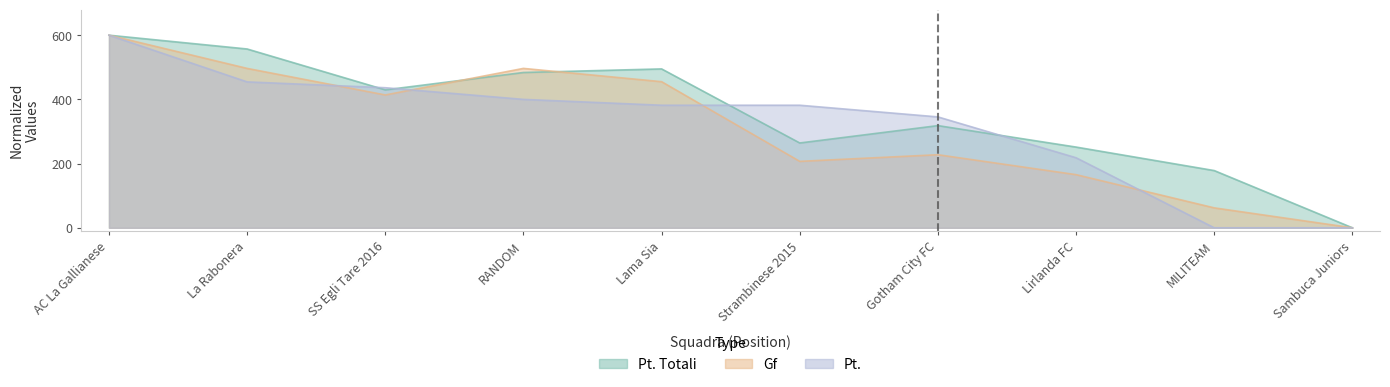

True or false: Pt. and Pt. Totali intersect in this chart.

True